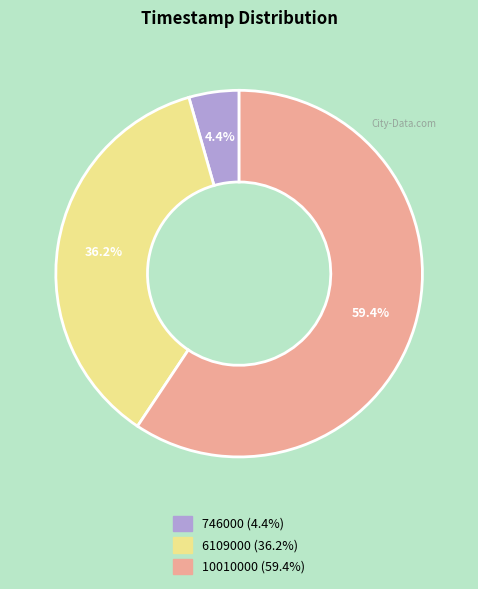

Between 10010000 and 6109000, which is larger?

10010000